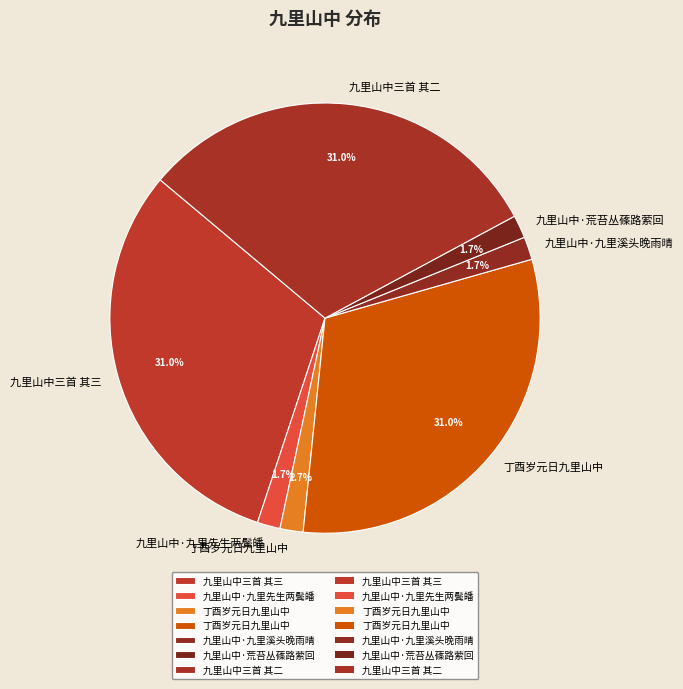

Which slice is the smallest?

九里山中·荒苔丛蓧路萦回